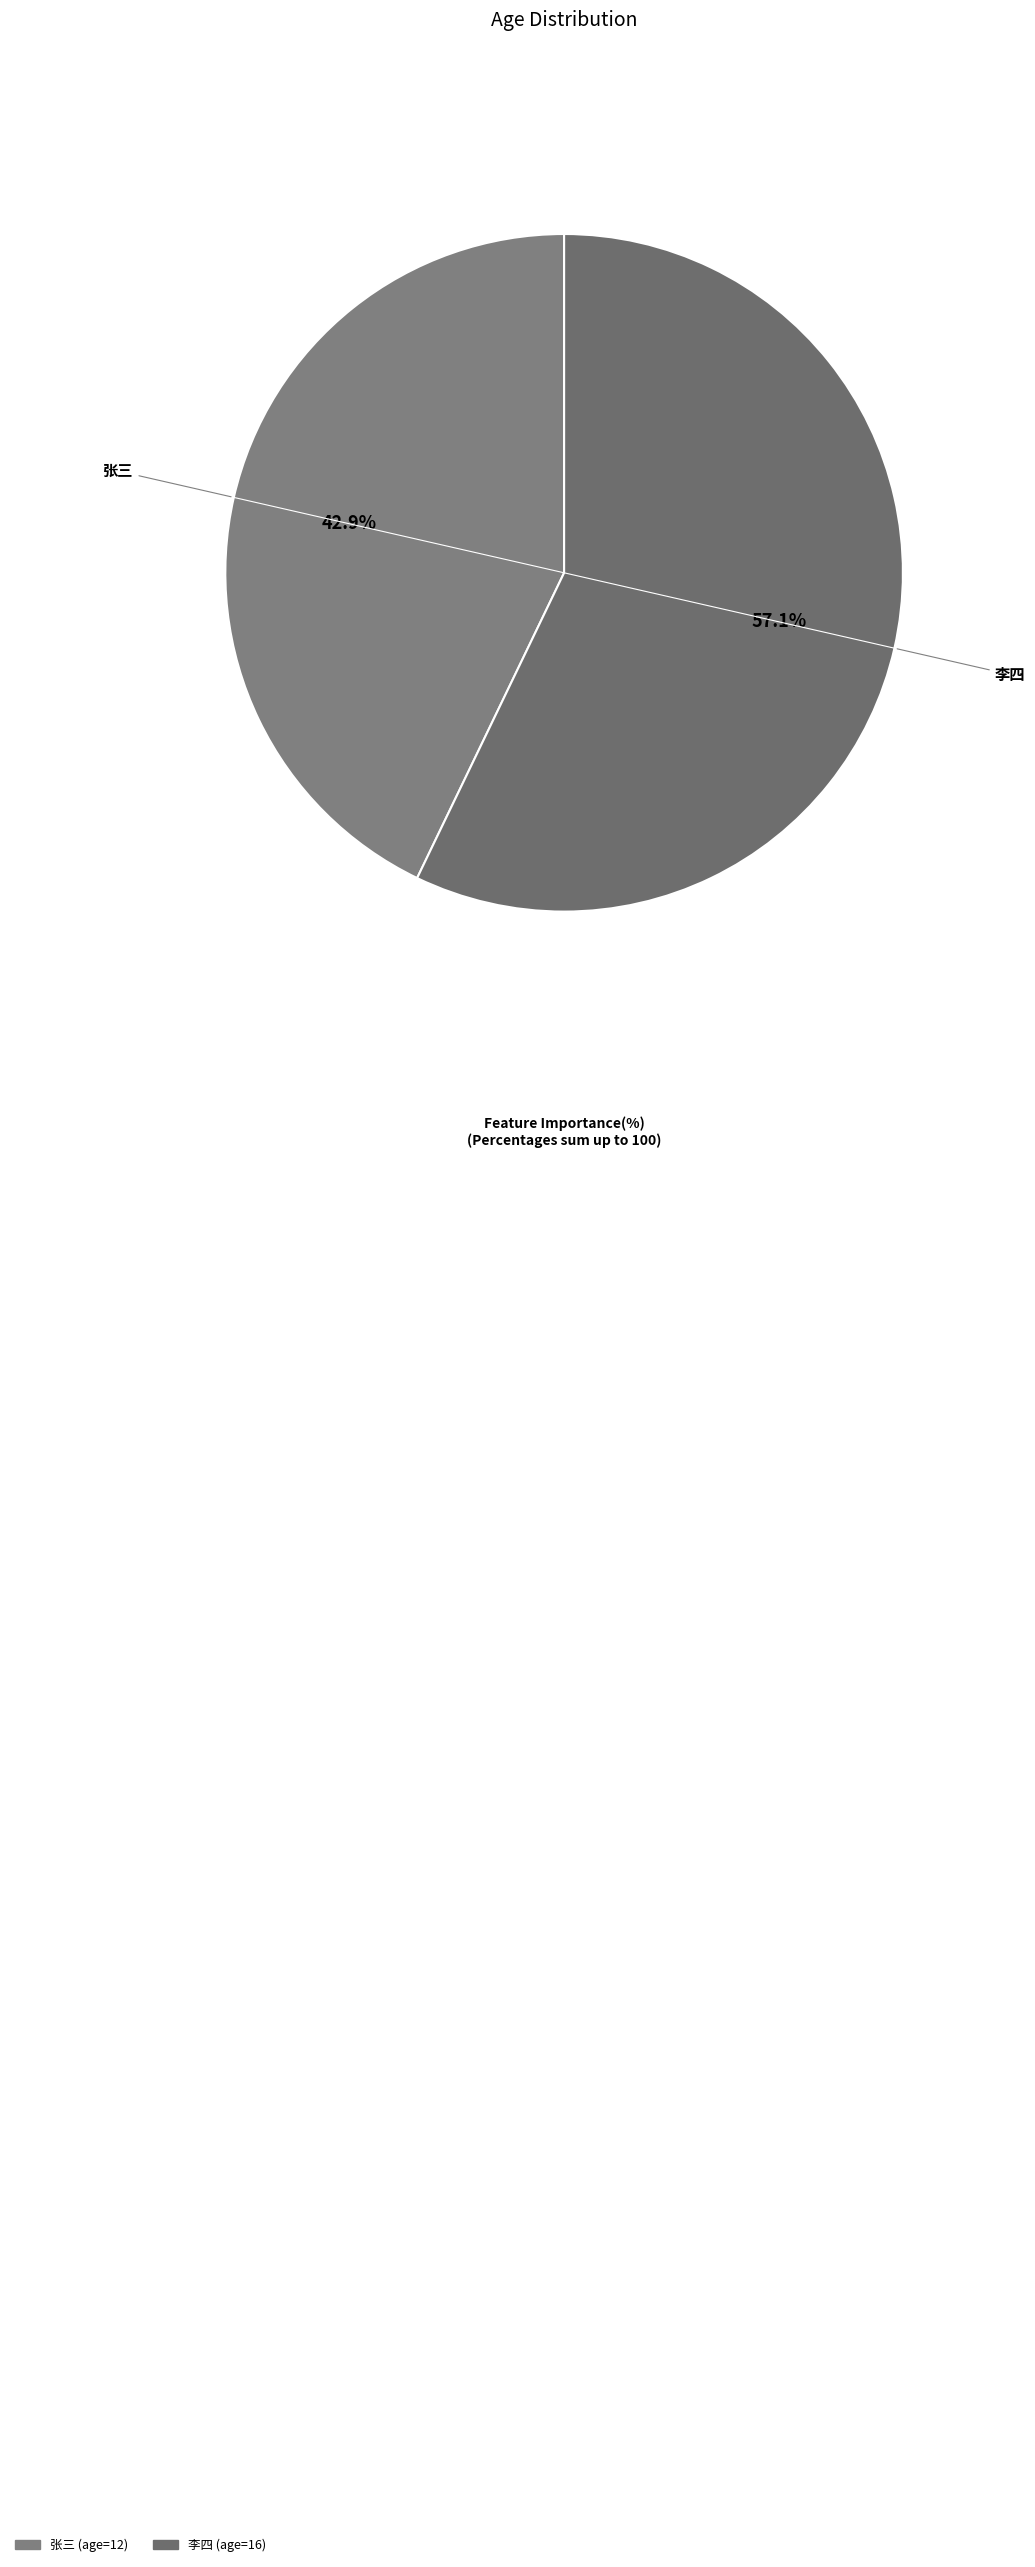

How many segments does this pie chart have?

2